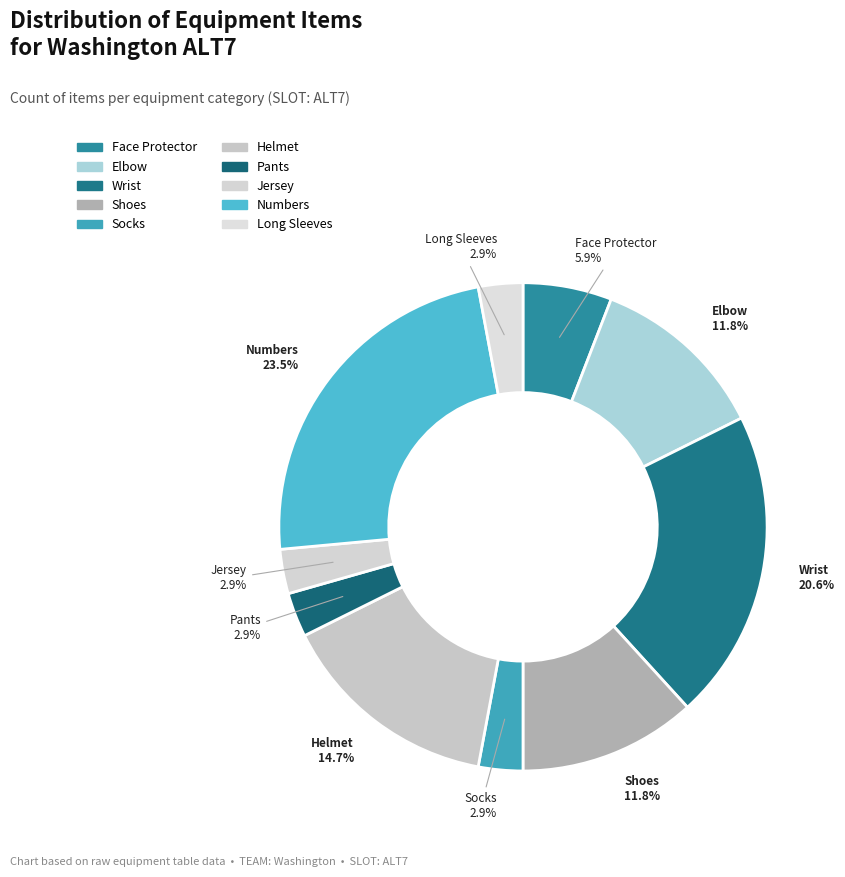

Count the number of slices in the pie.

10